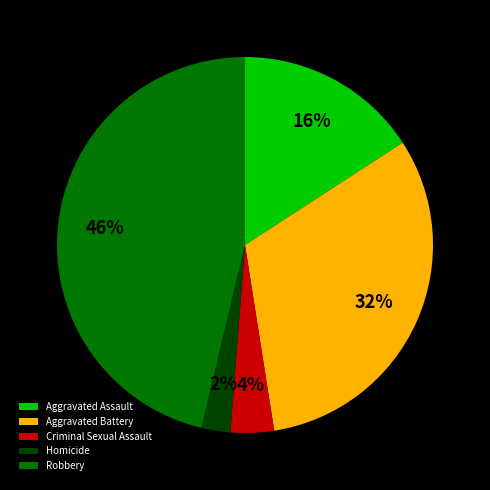

Do Aggravated Assault and Robbery together represent more than half of the pie?

Yes